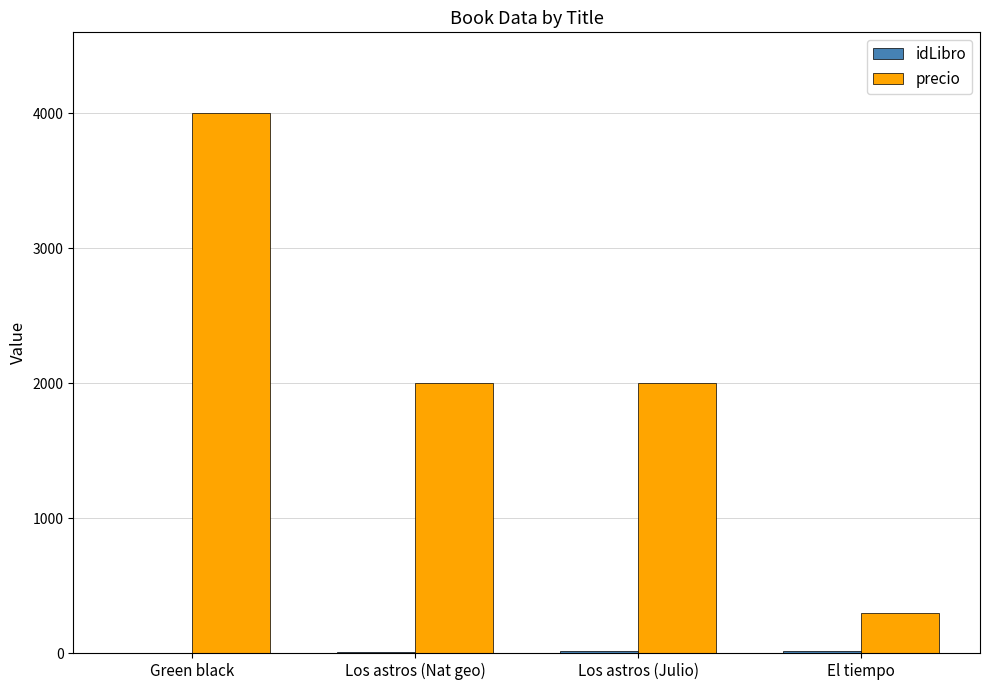

Which label corresponds to the largest value in the chart?

Green black